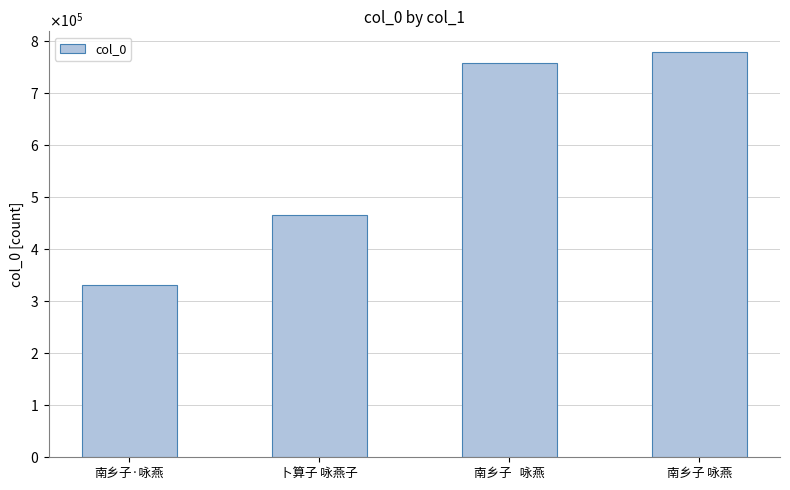

Reading left to right, extract all data points from this chart.

332048	465454	758206	779937